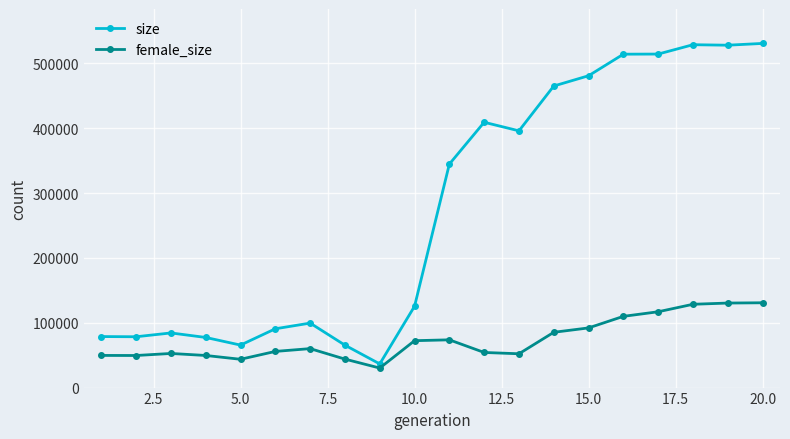

True or false: female_size has more than 2 points higher than both neighbors.

True